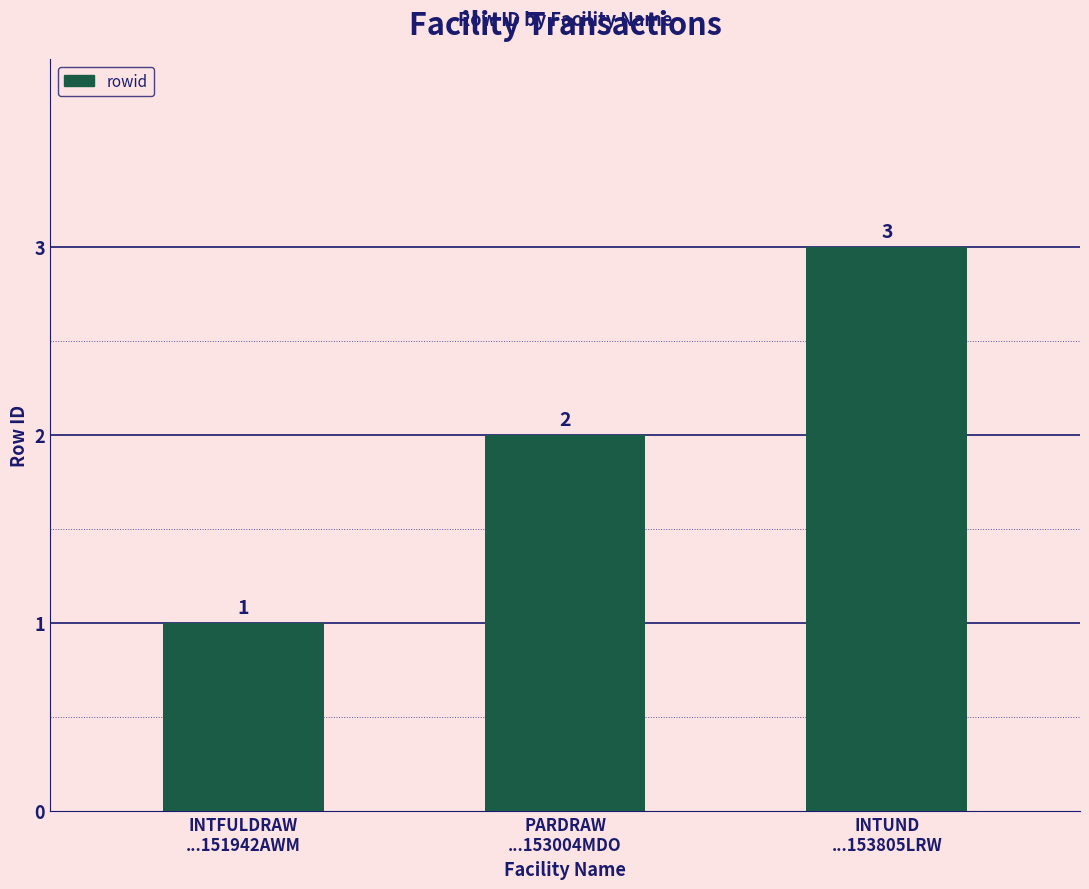

List the labels in order of value, smallest first.

INTFULDRAW
...151942AWM, PARDRAW
...153004MDO, INTUND
...153805LRW